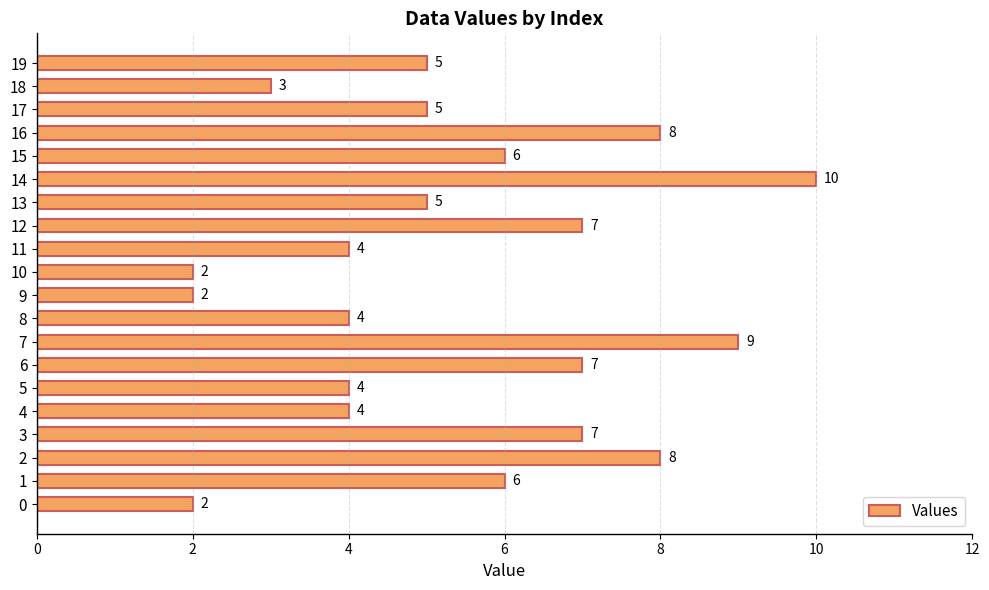

What is the smallest value displayed?

2